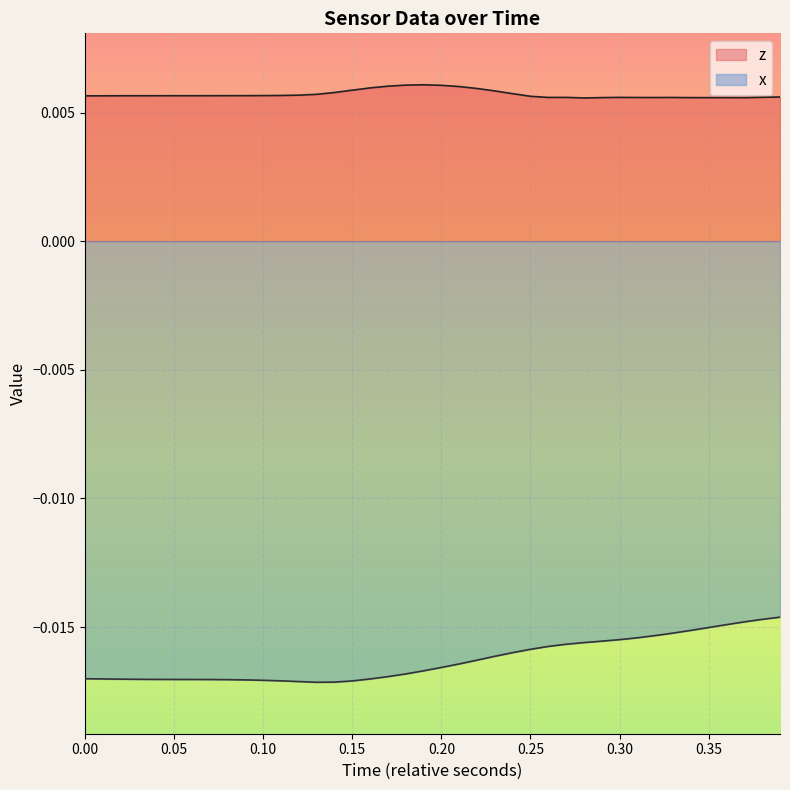

True or false: z and x intersect in this chart.

False